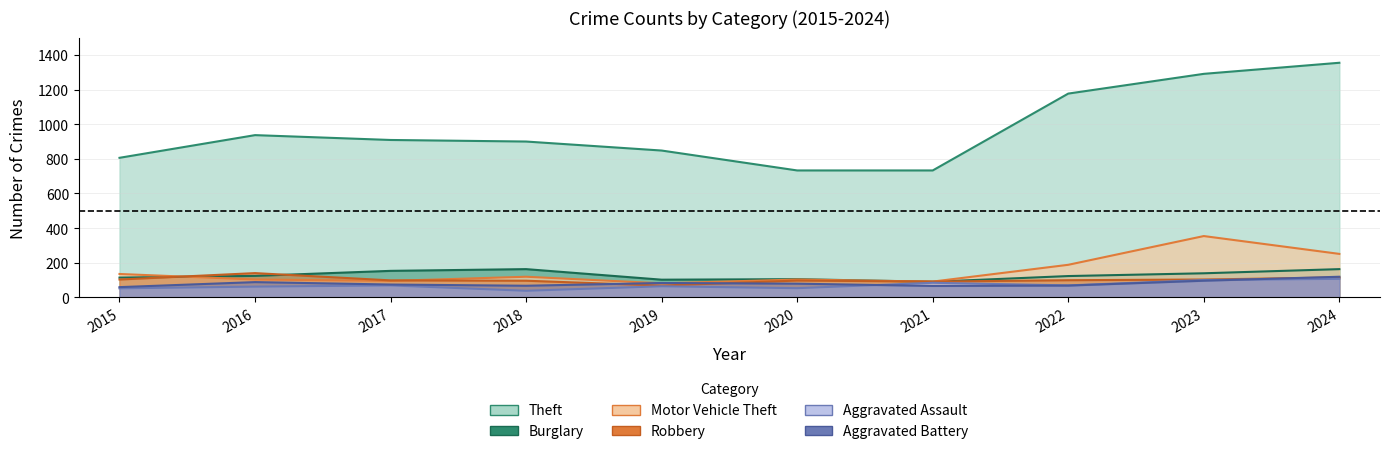

In Motor Vehicle Theft, how many points are higher than both neighbors (excluding endpoints)?

3